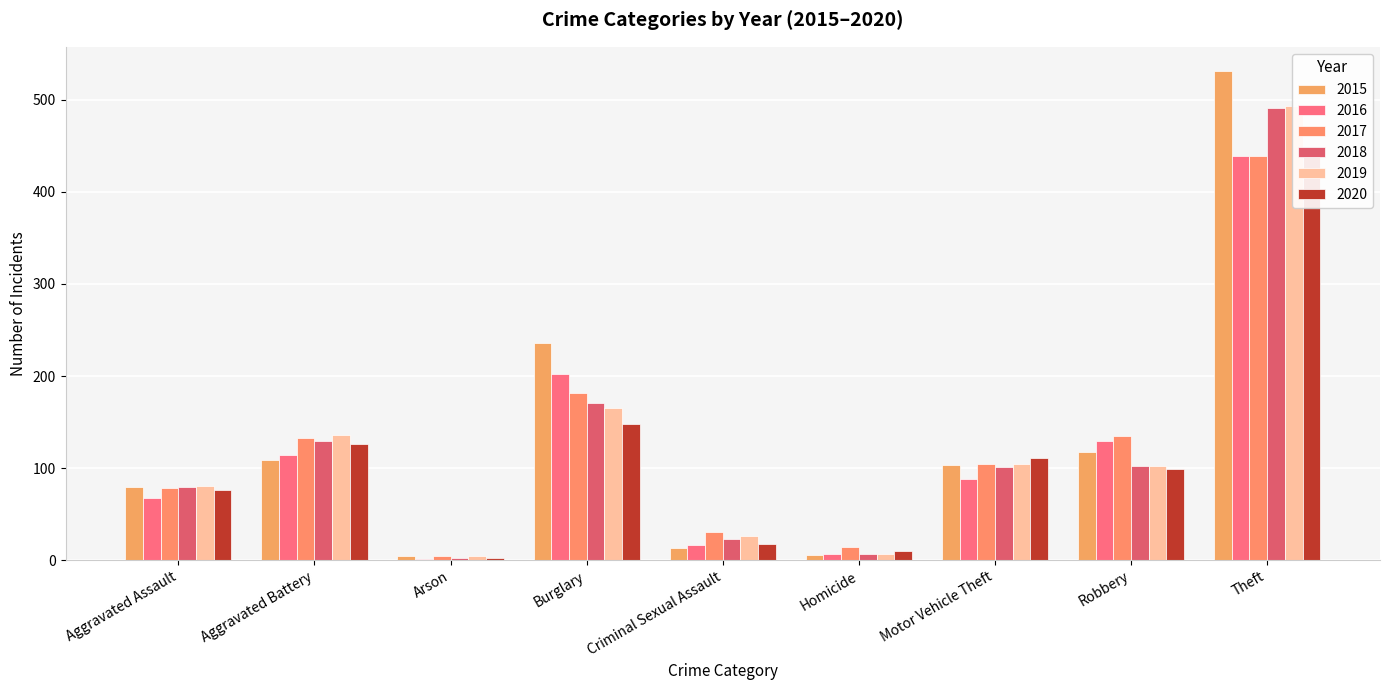

What is the difference between the maximum and second lowest values in the 2017 series?

425